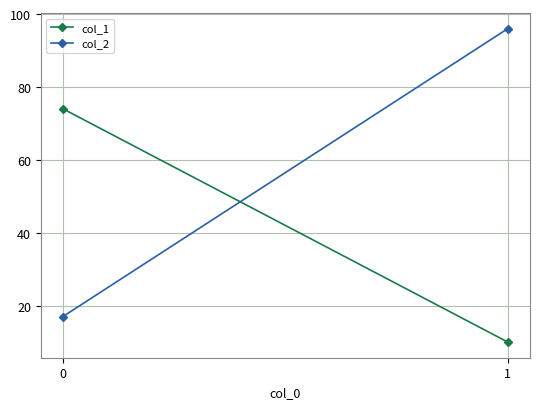

What is the maximum value for col_1?

74